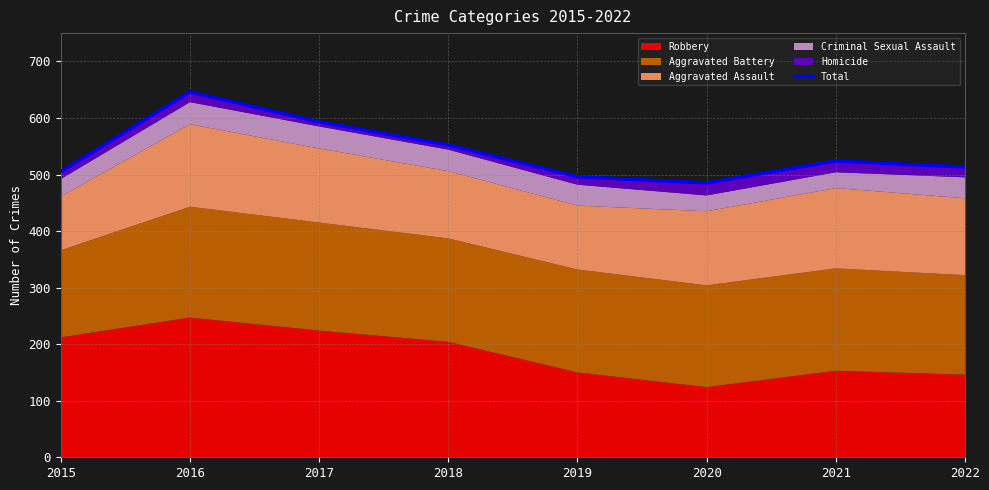

Rank the categories by value from lowest to highest.

2020, 2019, 2015, 2022, 2021, 2018, 2017, 2016